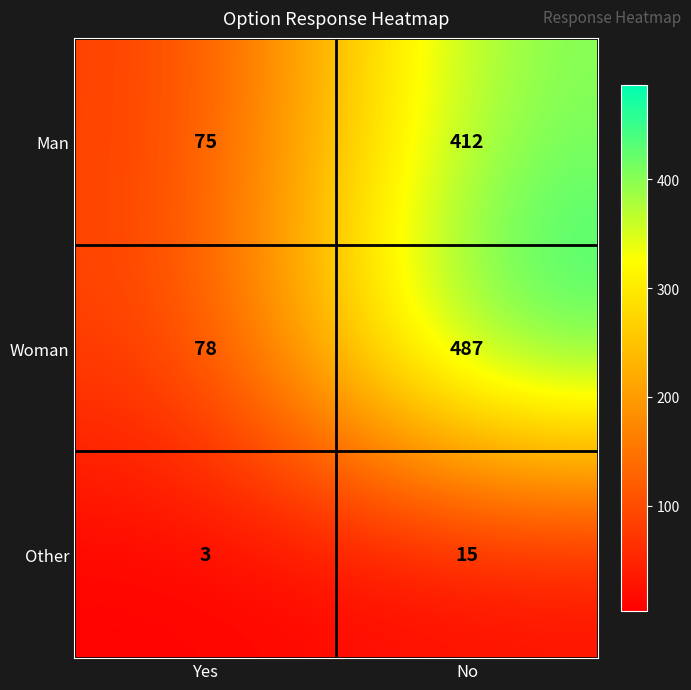

How many values in the Man series are below 412?

1